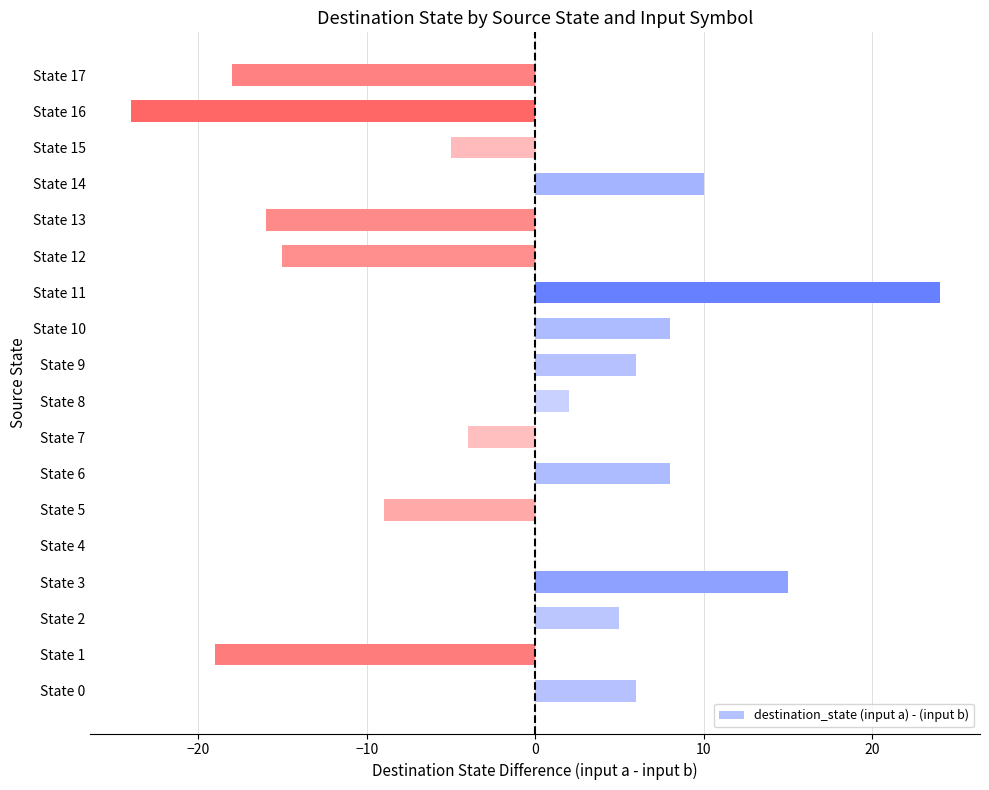

Which category has the highest value across all series?

State 11